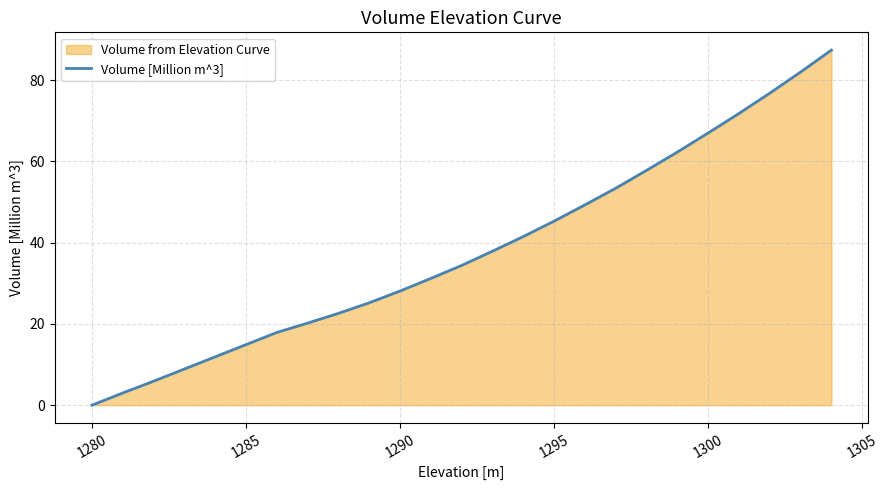

What is the greatest value displayed?

87.4